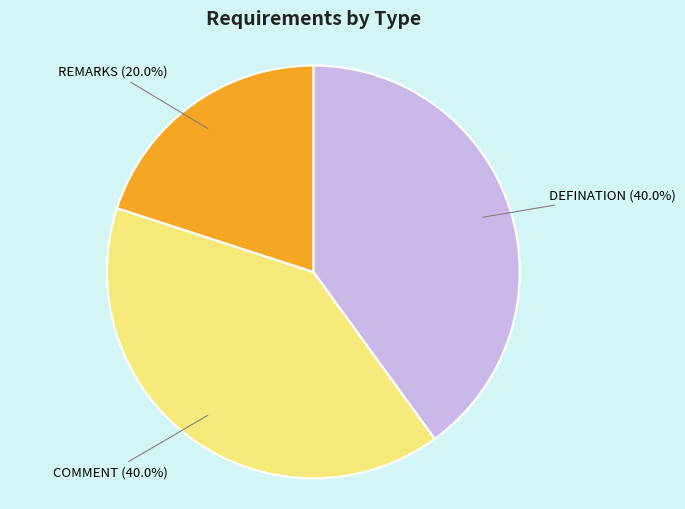

Which has a higher value, REMARKS or DEFINATION?

DEFINATION